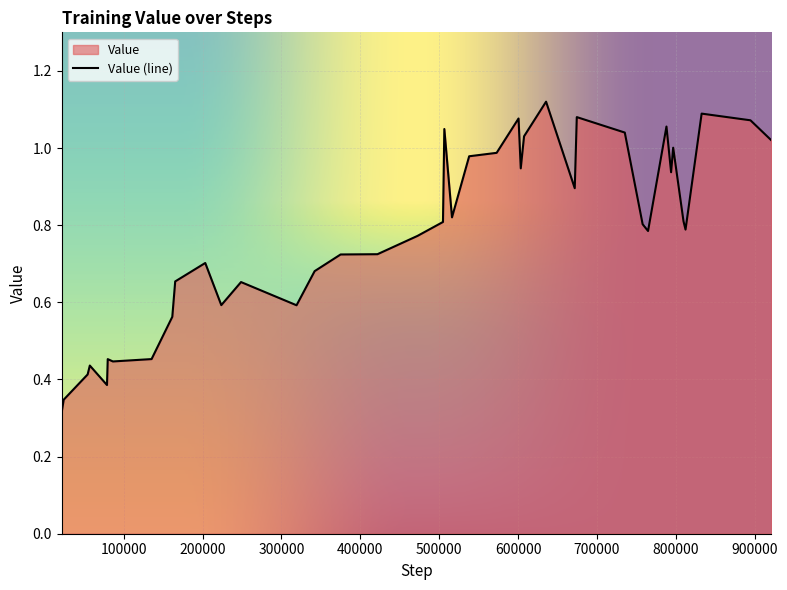

Reading right to left, list all the values displayed in this chart.

1.0	1.1	1.1	0.8	0.8	1.0	0.9	1.1	0.8	0.8	1.0	1.1	0.9	1.1	1.0	0.9	1.1	1.0	1.0	0.8	1.0	0.8	0.8	0.7	0.7	0.7	0.6	0.7	0.6	0.7	0.7	0.6	0.5	0.4	0.5	0.4	0.4	0.4	0.3	0.3